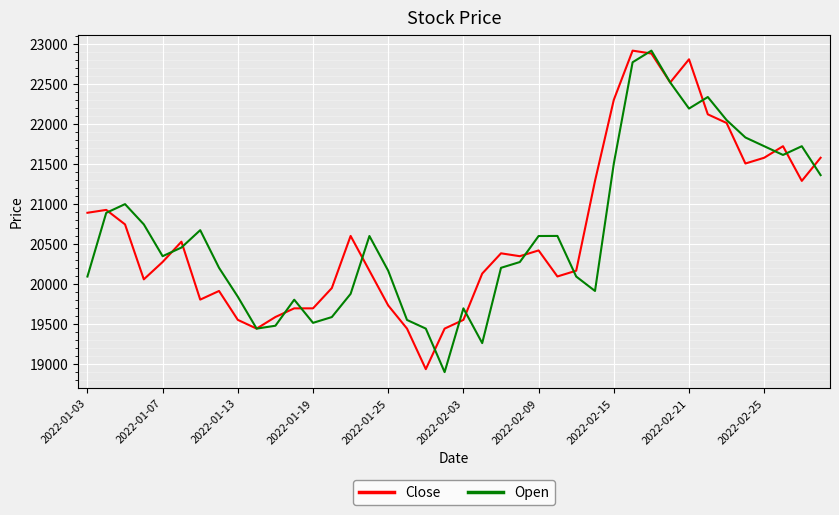

How many lines are shown in the chart?

2